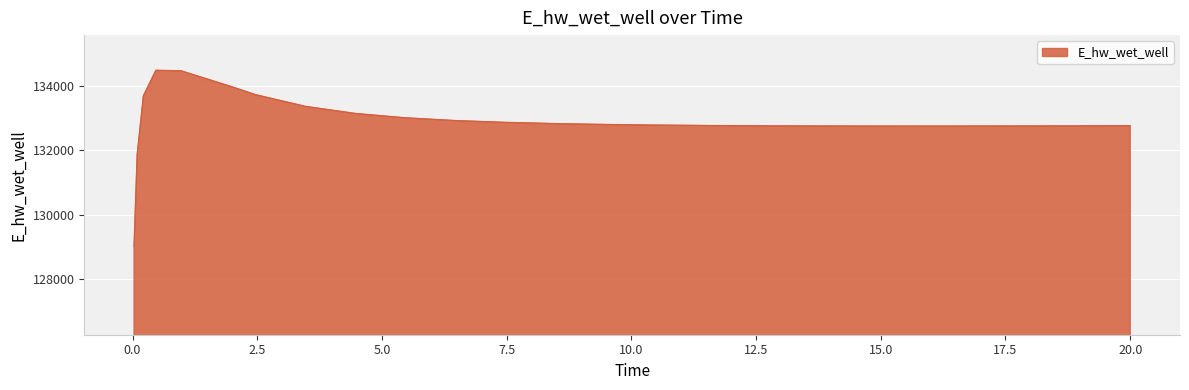

What is the greatest value displayed?

134478.0